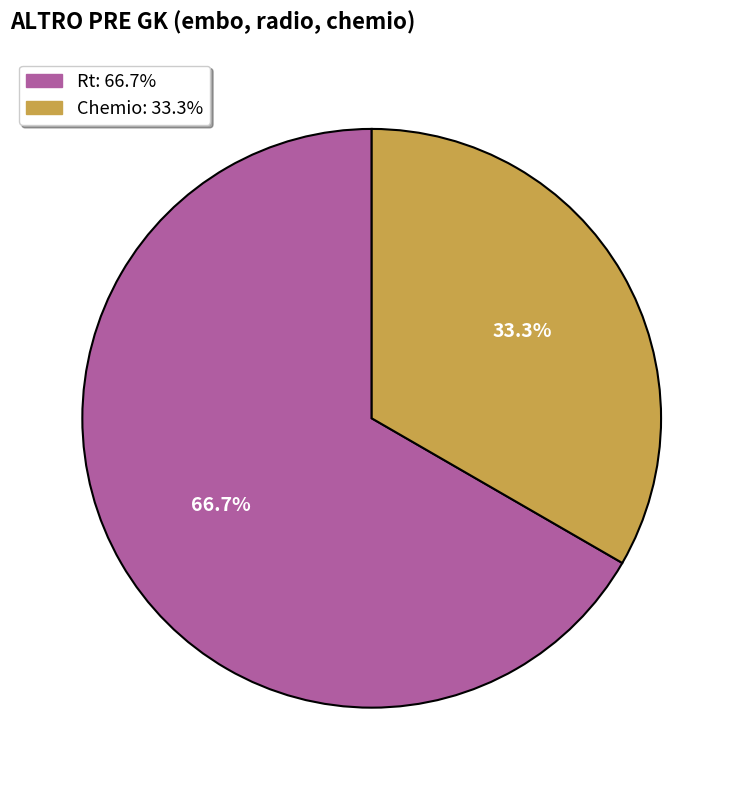

Is there any slice that represents more than half of the pie?

Yes